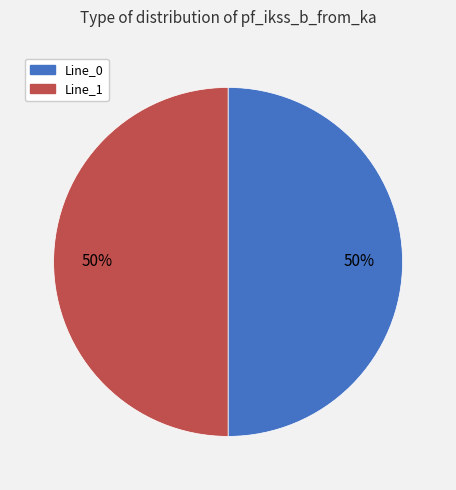

To the nearest percent, what is the combined percentage of Line_0 and Line_1?

100%